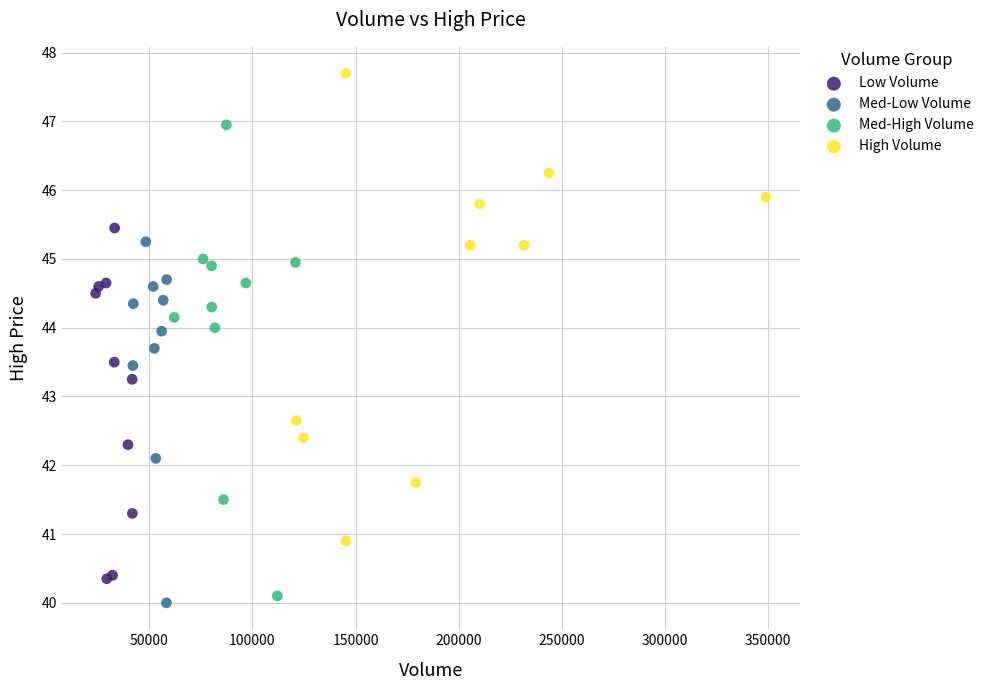

Which series reaches the maximum Y coordinate?

High Volume